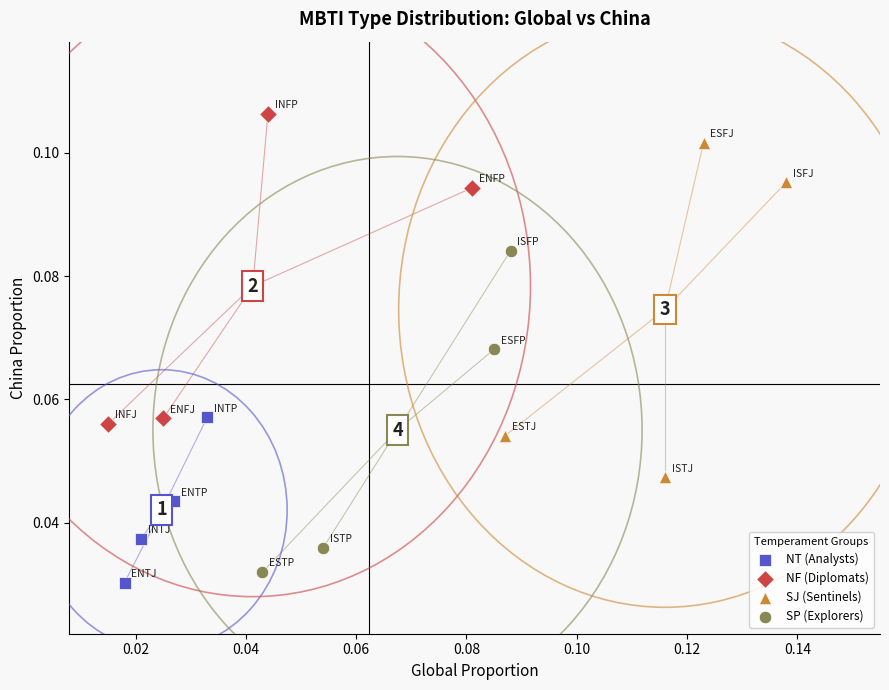

Which series has the largest Y range (max minus min)?

SJ (Sentinels)